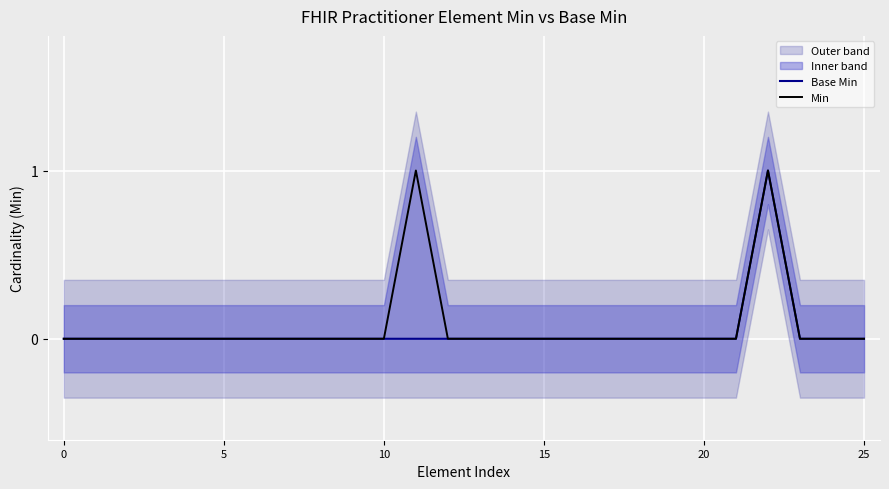

The value of Base Min at 25 is 0. True or false?

True